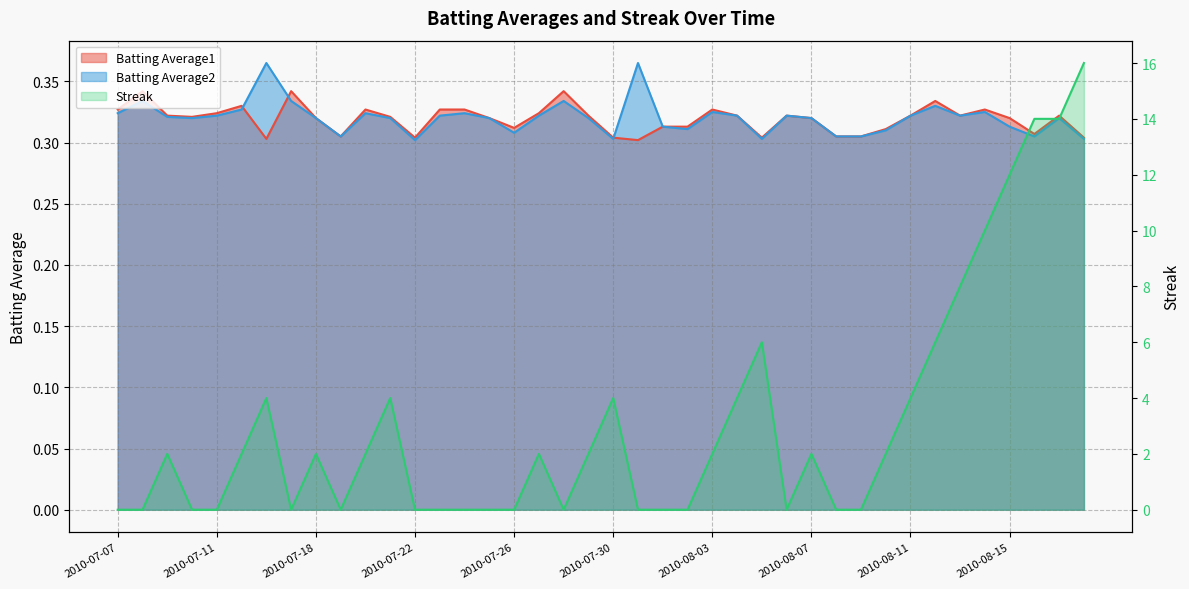

At which category does Streak reach its first local peak?

2010-07-09